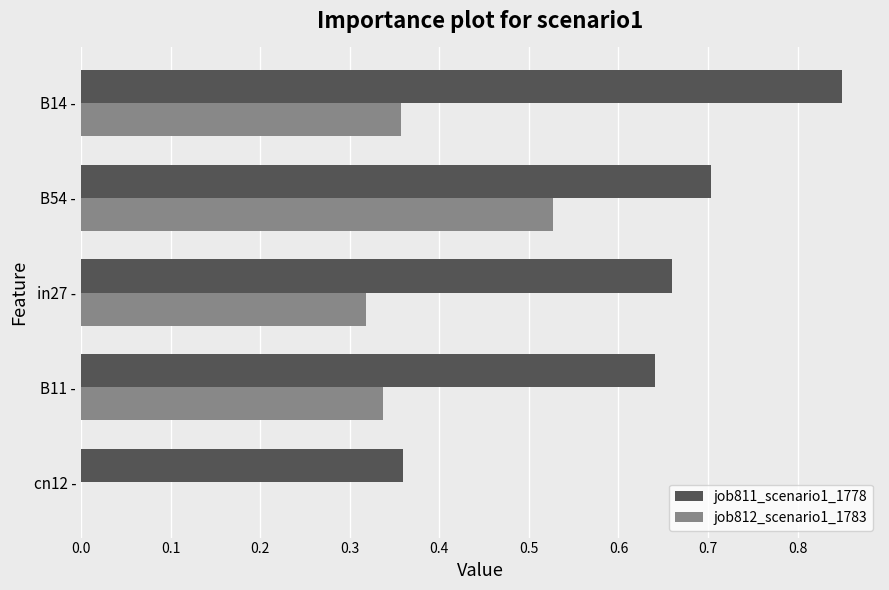

Is it true that job811_scenario1_1778 equals 0.2 at cn12 -?

False